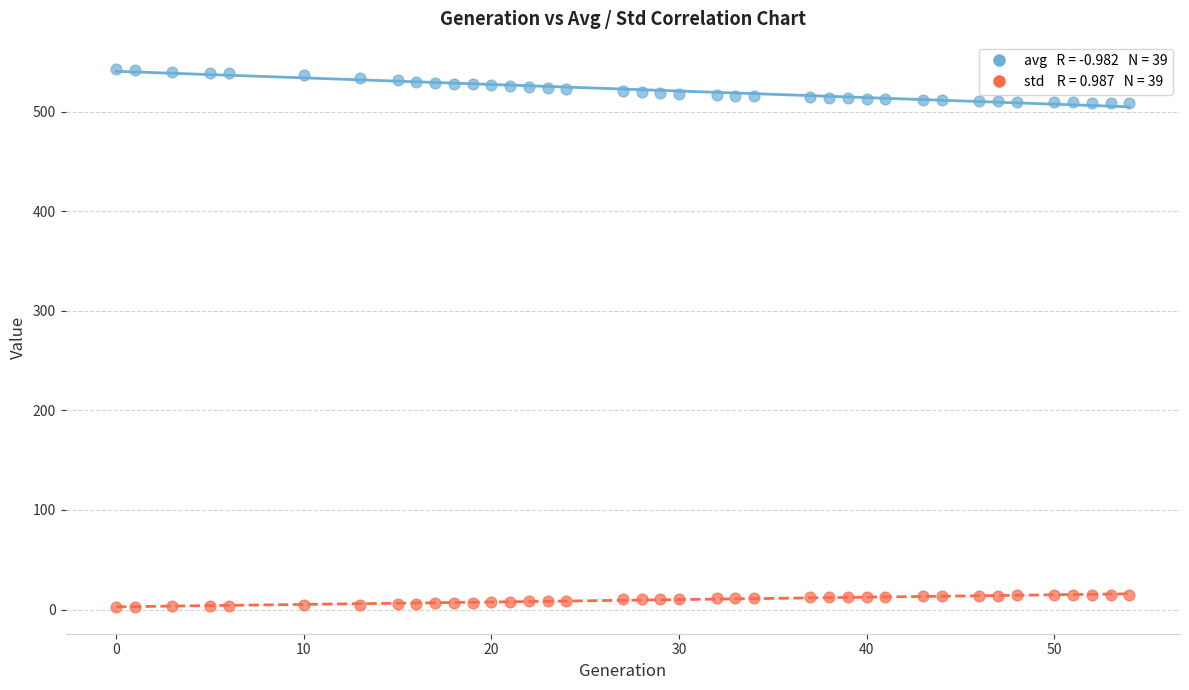

Across all data points, what is the range of X values (max minus min)?

54.0